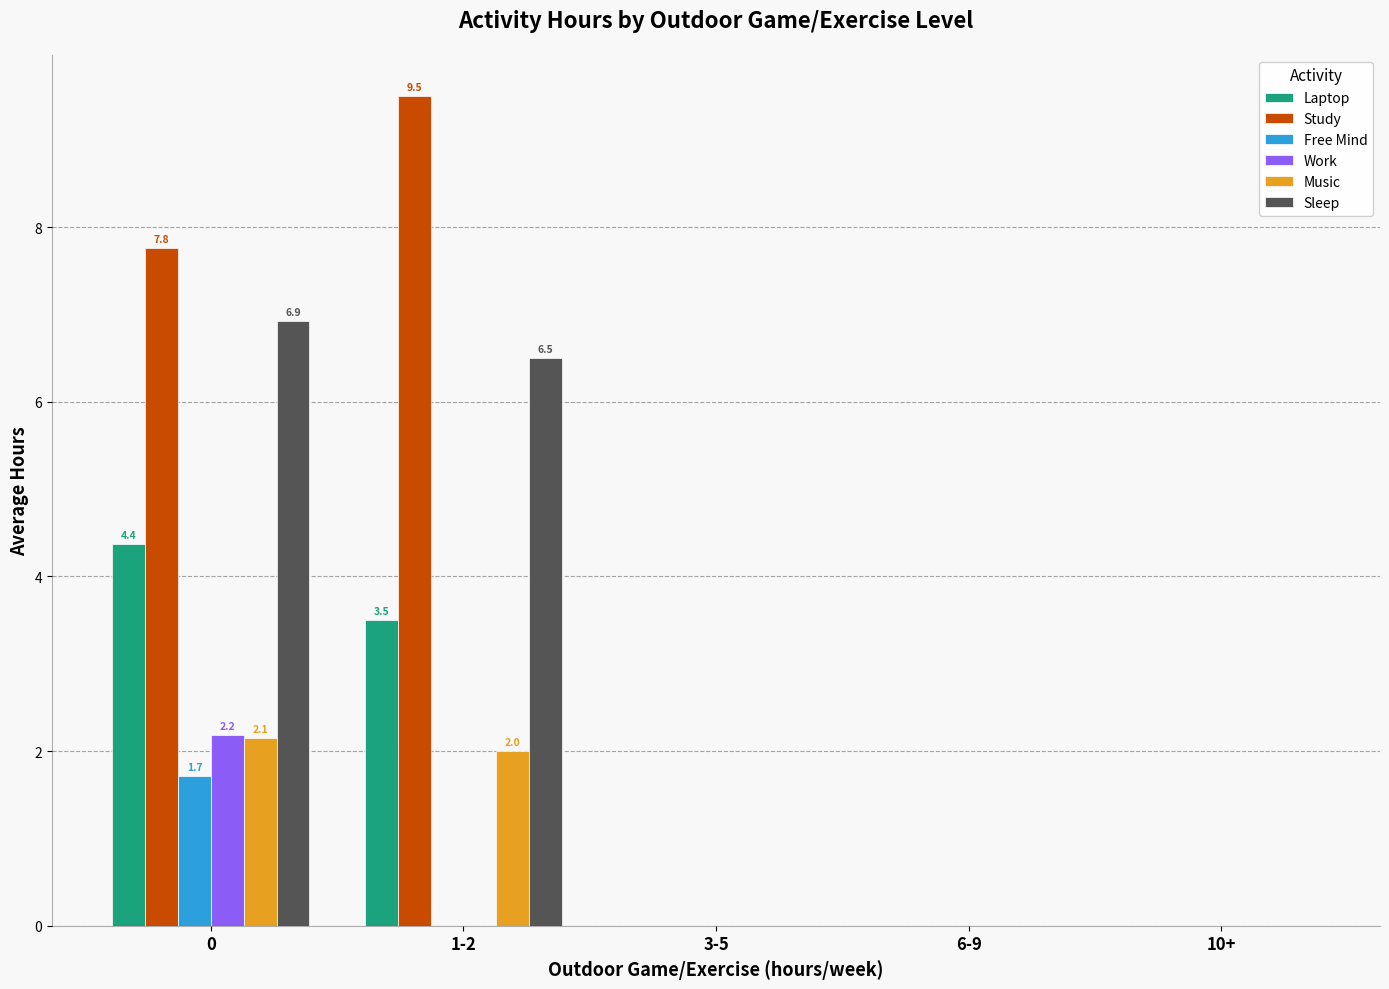

Reading left to right, extract all data points from this chart.

Laptop: 4.4	3.5	0.0	0.0	0.0
Study: 7.8	9.5	0.0	0.0	0.0
Free Mind: 1.7	0.0	0.0	0.0	0.0
Work: 2.2	0.0	0.0	0.0	0.0
Music: 2.1	2.0	0.0	0.0	0.0
Sleep: 6.9	6.5	0.0	0.0	0.0